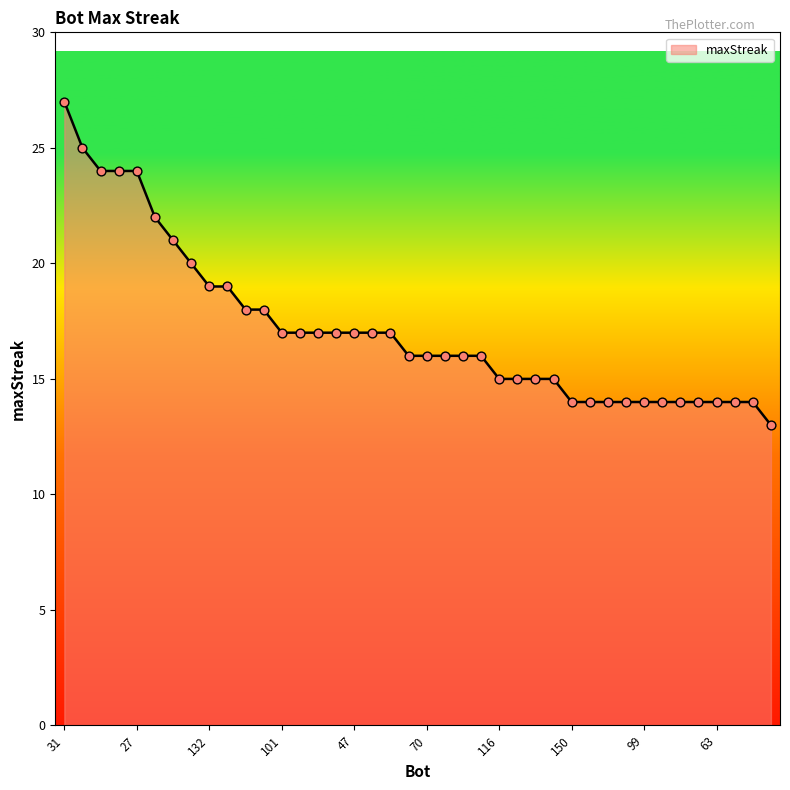

What is the difference between the maximum and minimum values?

14